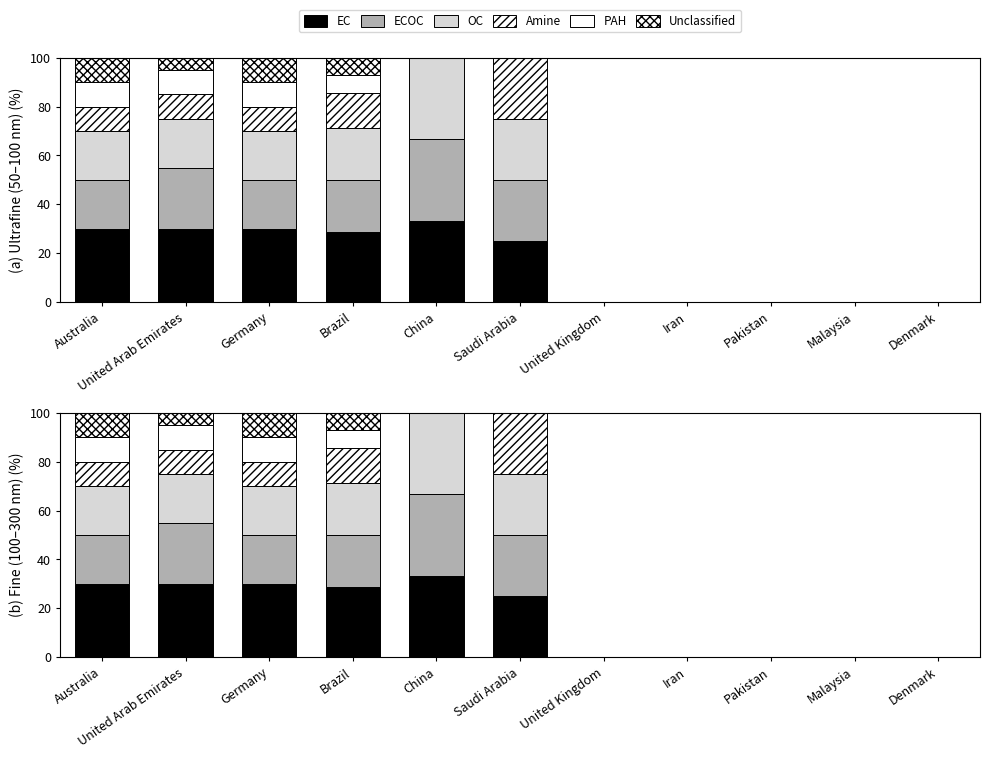

Which has a higher value, Iran or United Arab Emirates?

United Arab Emirates